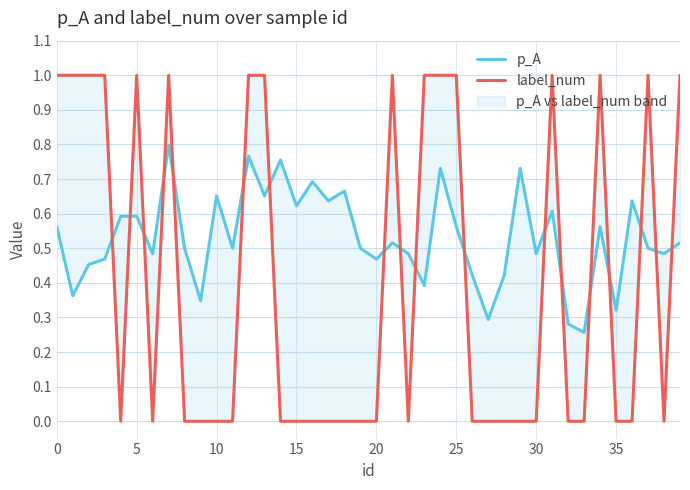

How many interior local valleys does the label_num series have?

4